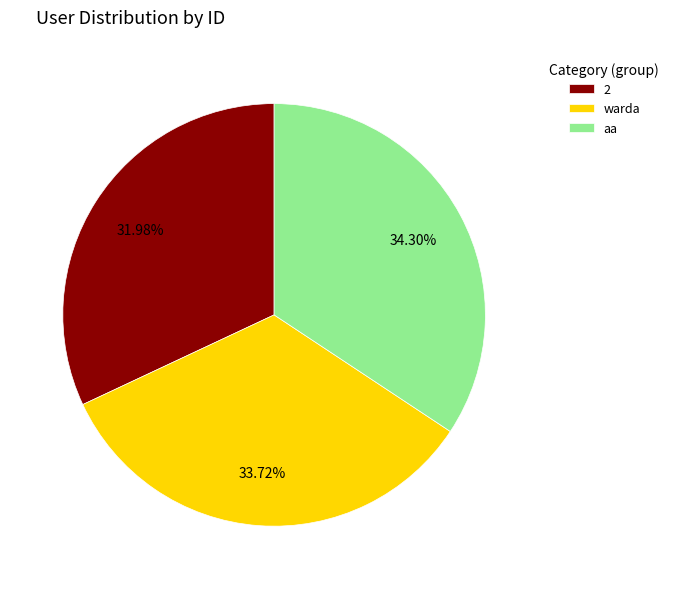

How much of the chart is everything except 2?

68.0%